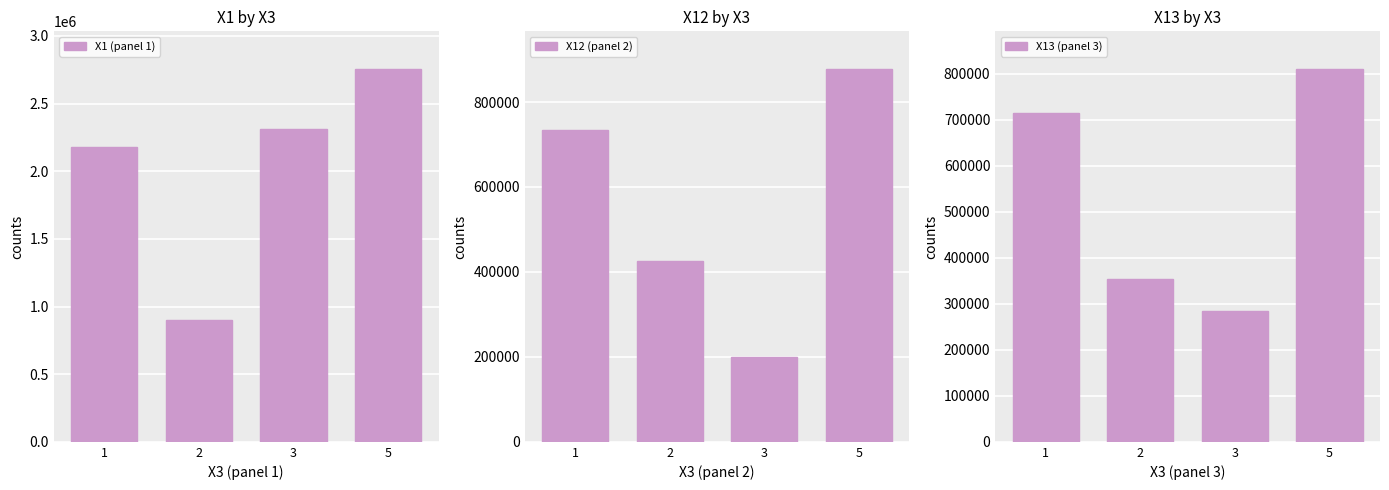

Is the value of X1 (panel 1) at 3 greater than the value of X12 (panel 2) at 2?

Yes